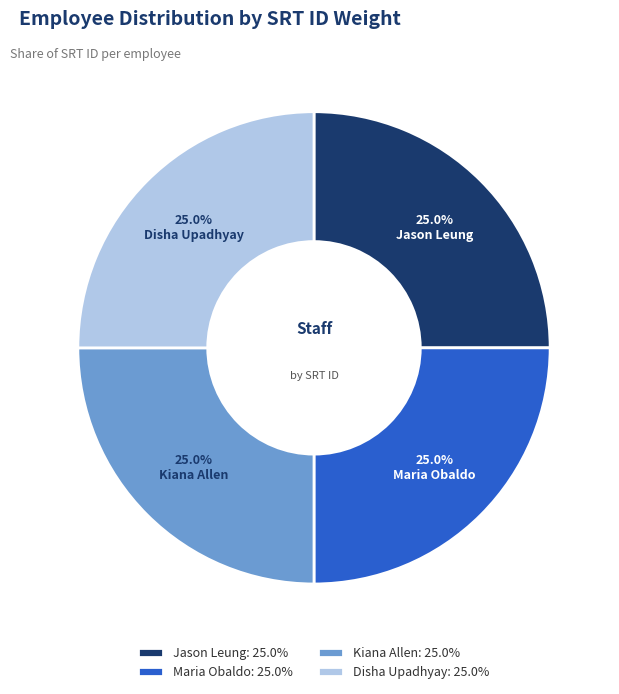

What percentage is NOT represented by Kiana Allen?

75.0%